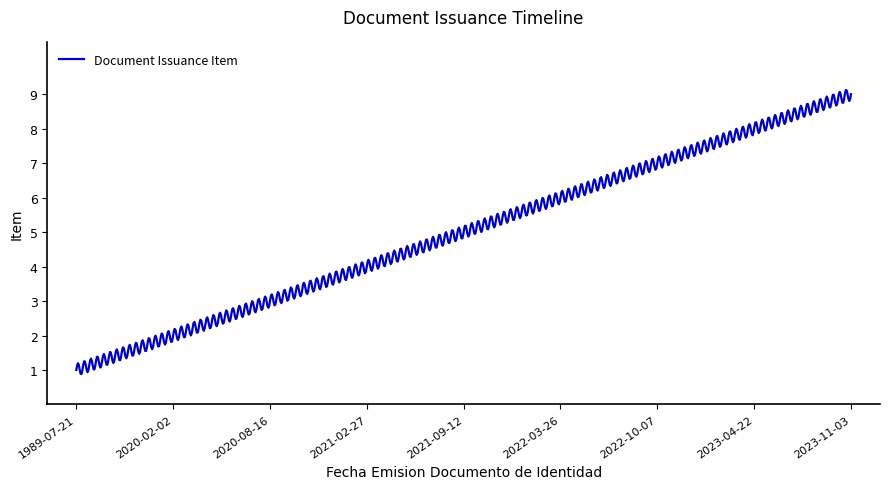

What is the difference between the maximum and minimum values?

8.2